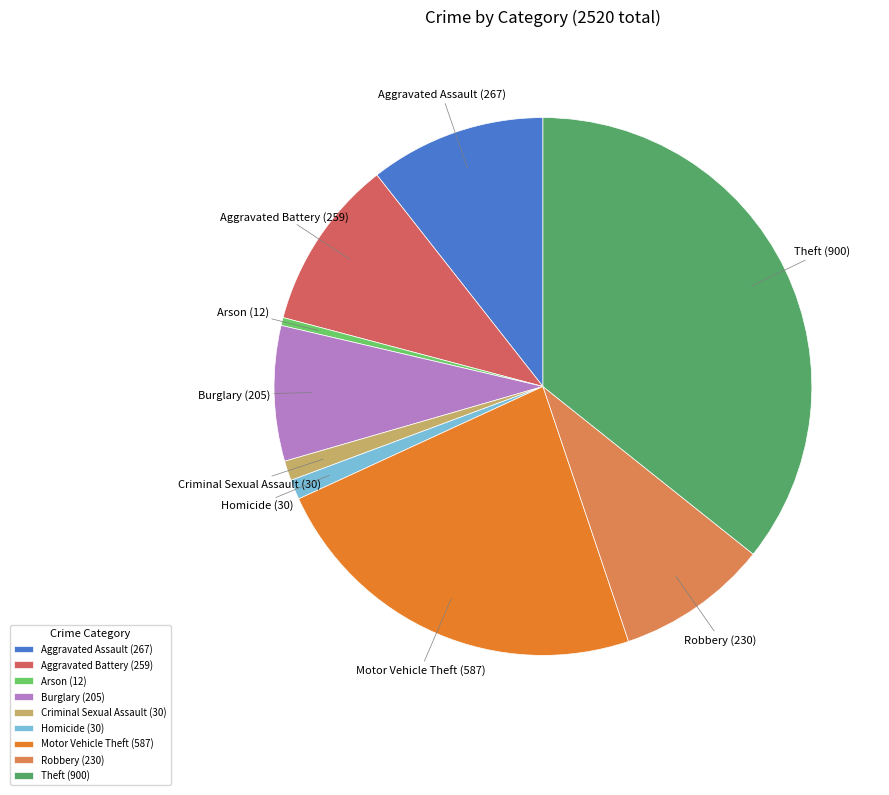

Which has a higher value, Theft or Motor Vehicle Theft?

Theft